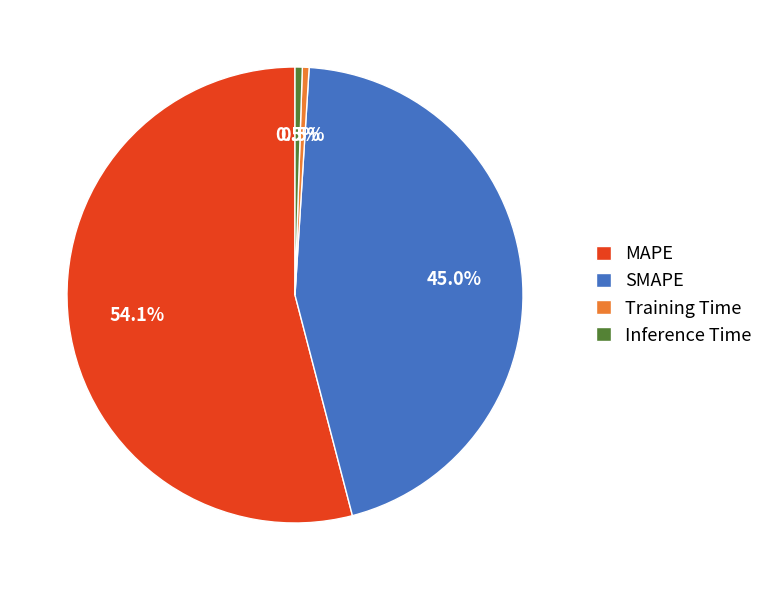

True or false: SMAPE accounts for 57% of the total.

False